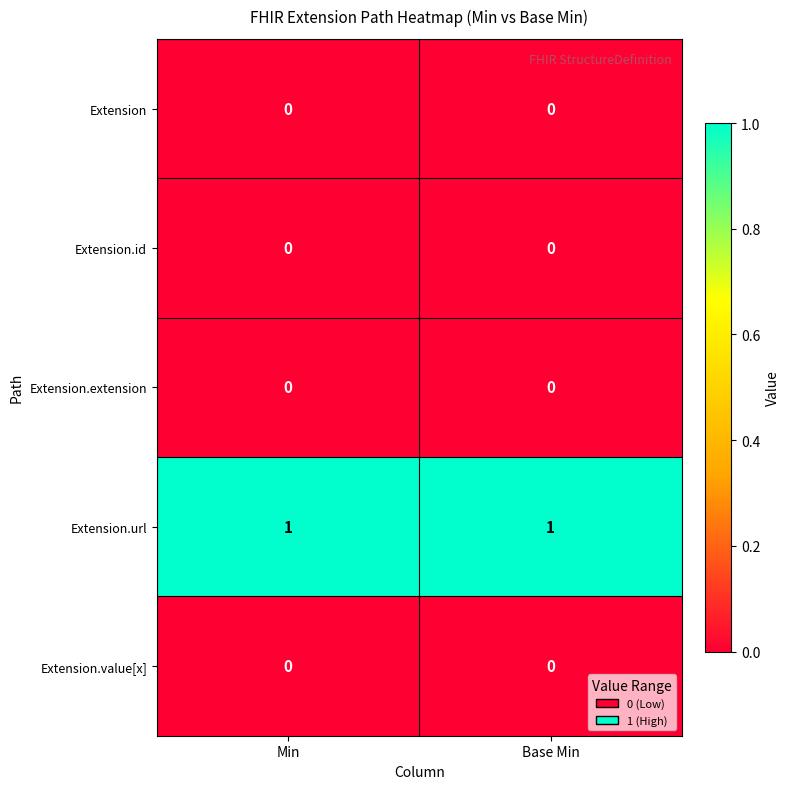

Is the value of Extension.url at Base Min greater than the value of Extension.id at Min?

Yes